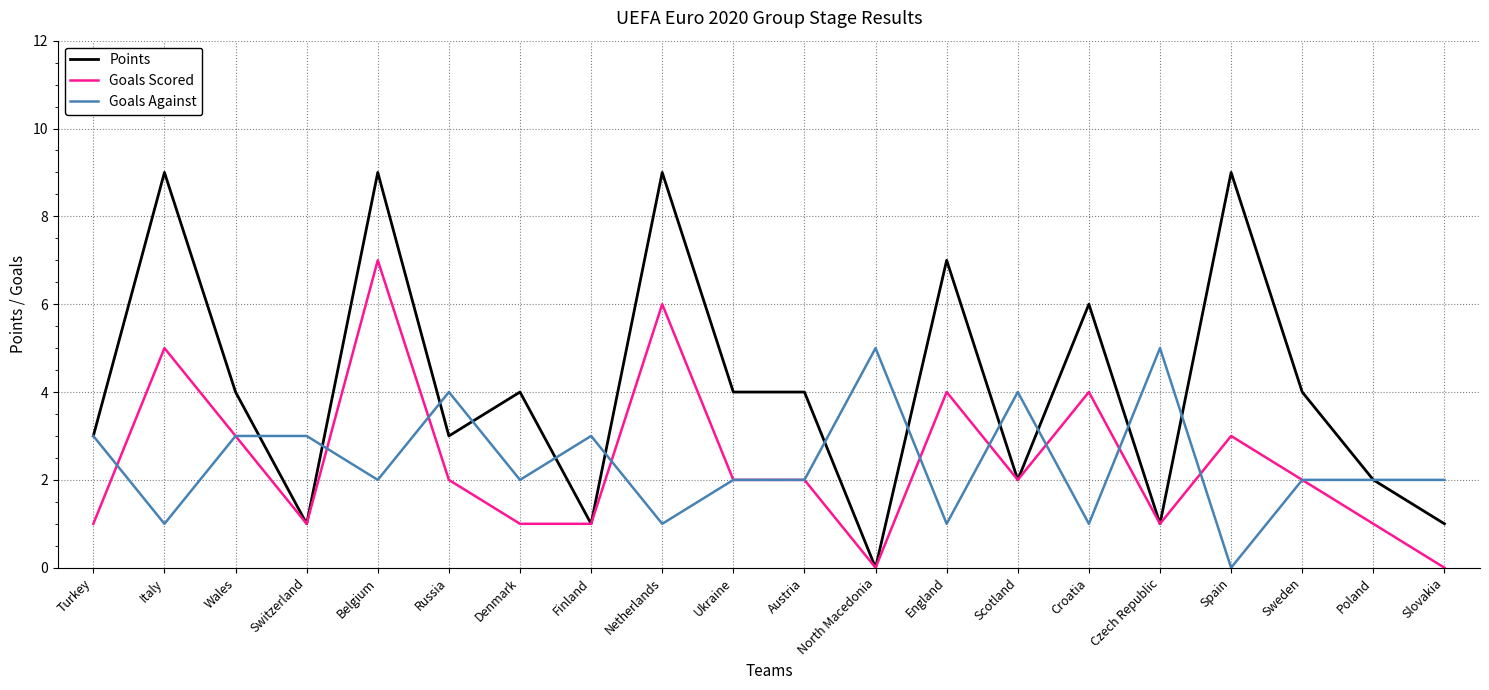

Does the chart have visible grid lines?

Yes